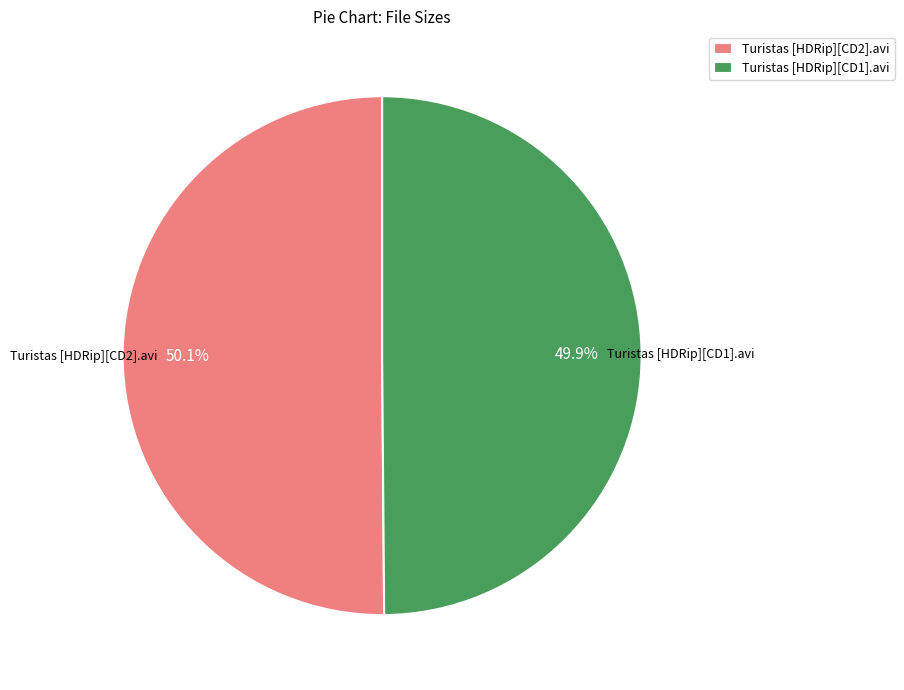

What is the ratio of the value at Turistas [HDRip][CD1].avi to the value at Turistas [HDRip][CD2].avi?

1.0